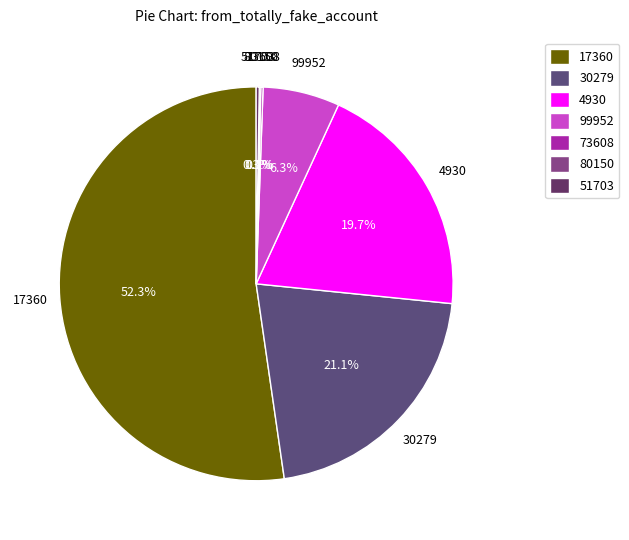

The 30279 slice represents 13% of the pie. True or false?

False